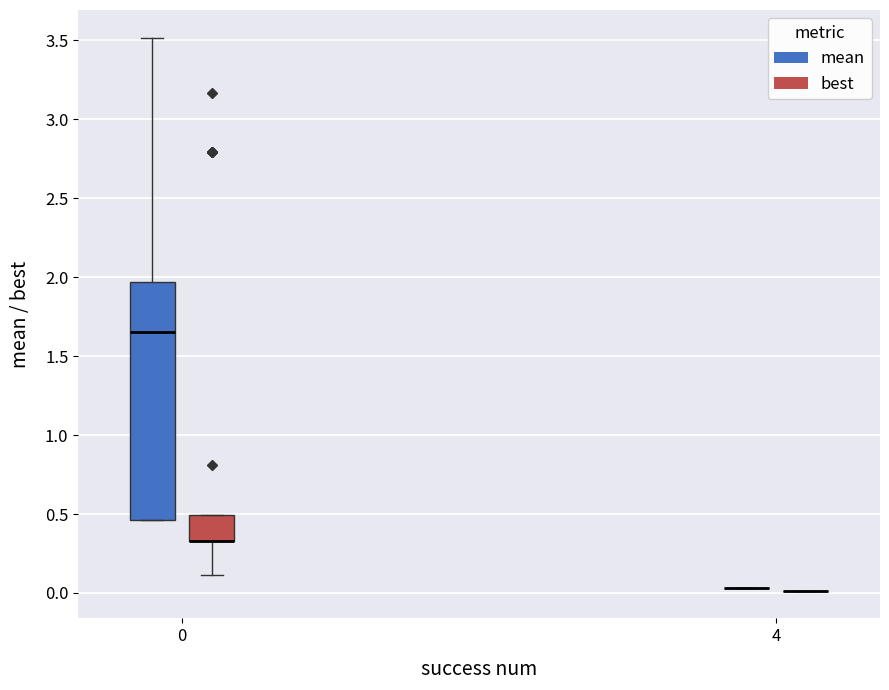

Reading left to right, transcribe this box plot: for each box, give where its median line is, the range the box spans, and where its two whiskers end, as read against the y-axis. The values are not printed on the chart, so give them approximately, as read against the axis.

0 (mean): median 1.65, box 0.45 to 1.95, whiskers 0.45 to 3.50
0 (best): median 0.35 (drawn on the box's lower edge), box 0.35 to 0.50, whiskers 0.10 to 0.50
4 (mean): box collapsed to a line at 0.05, whiskers 0.05 to 0.05
4 (best): box collapsed to a line at 0.00, whiskers 0.00 to 0.00